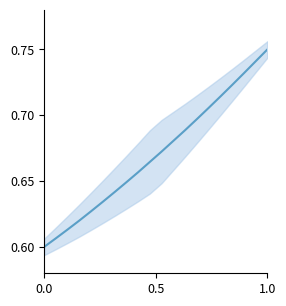

What is the average value?

0.7